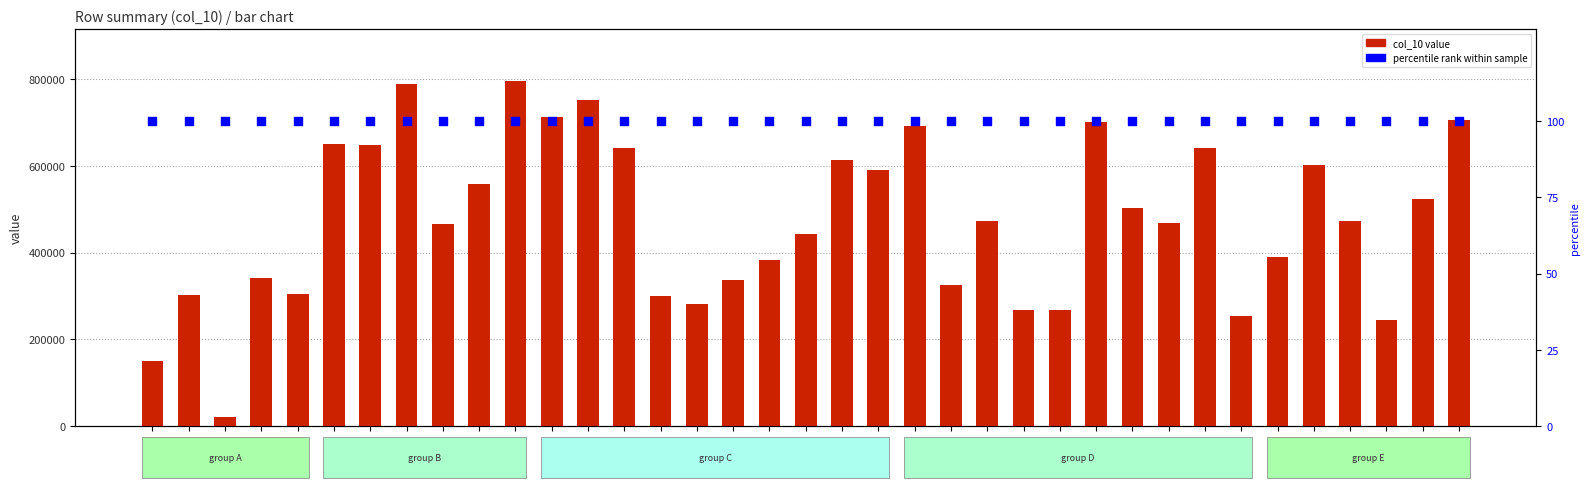

Which series contains the lowest Y value?

percentile rank within the sample